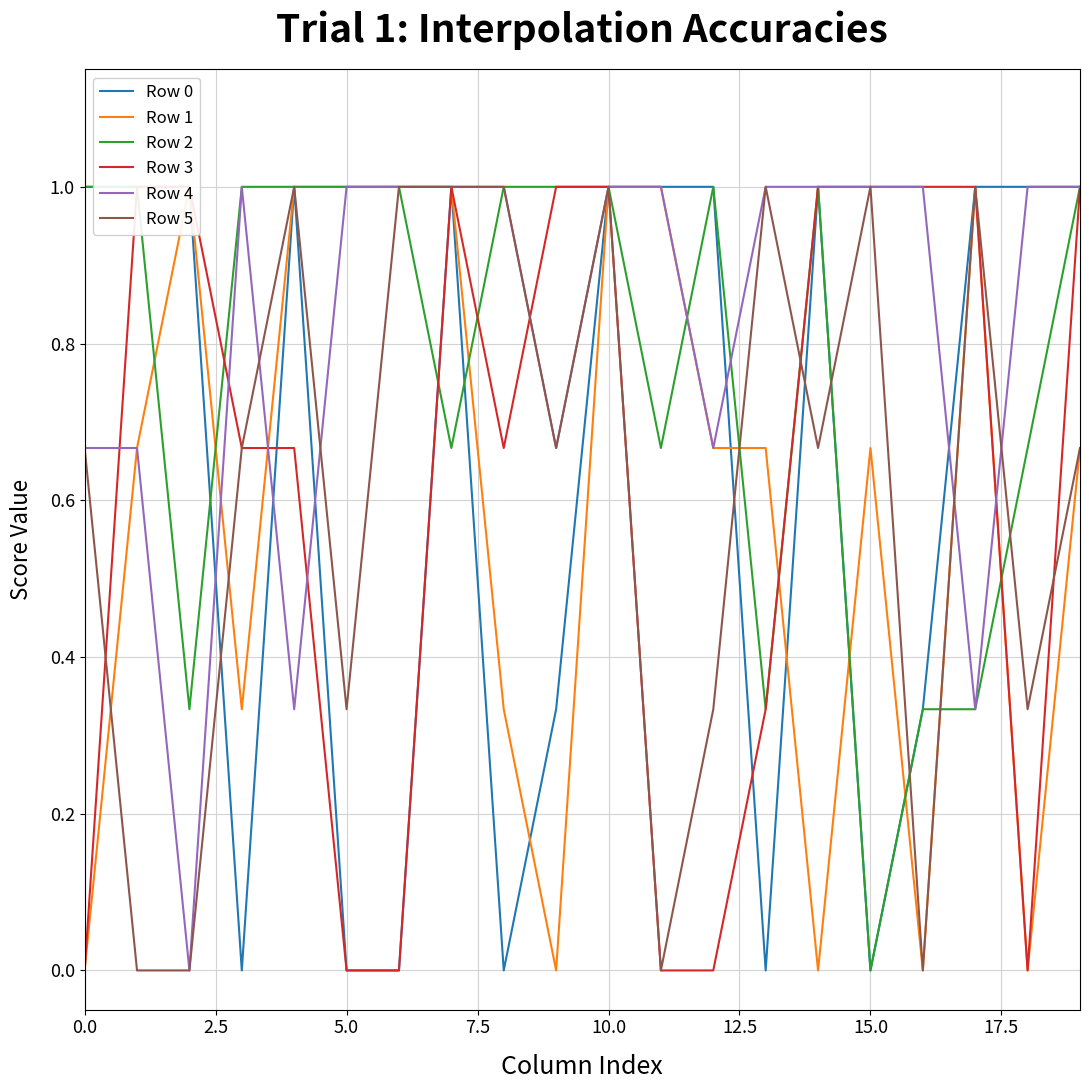

Which series has the largest total across all categories?

Row 4